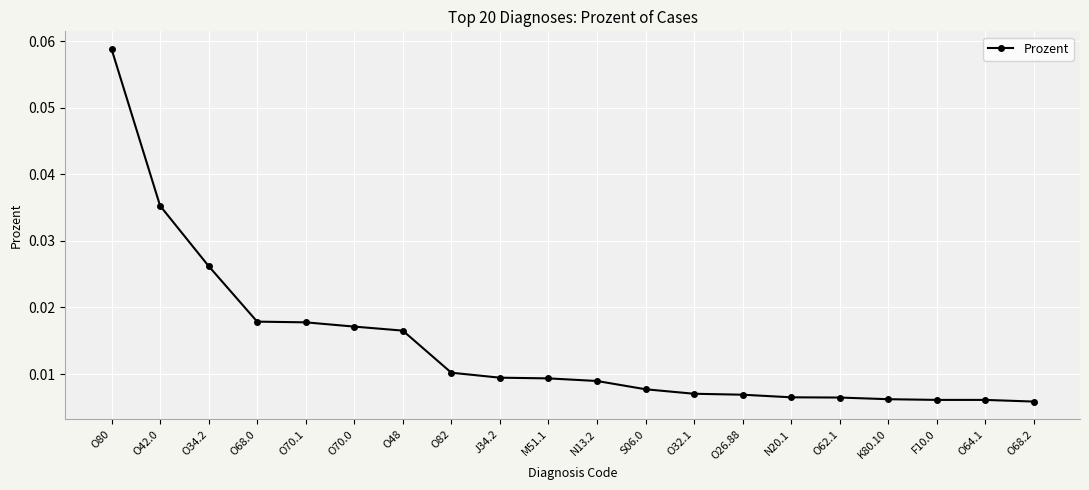

What is the sum of all values?

0.3